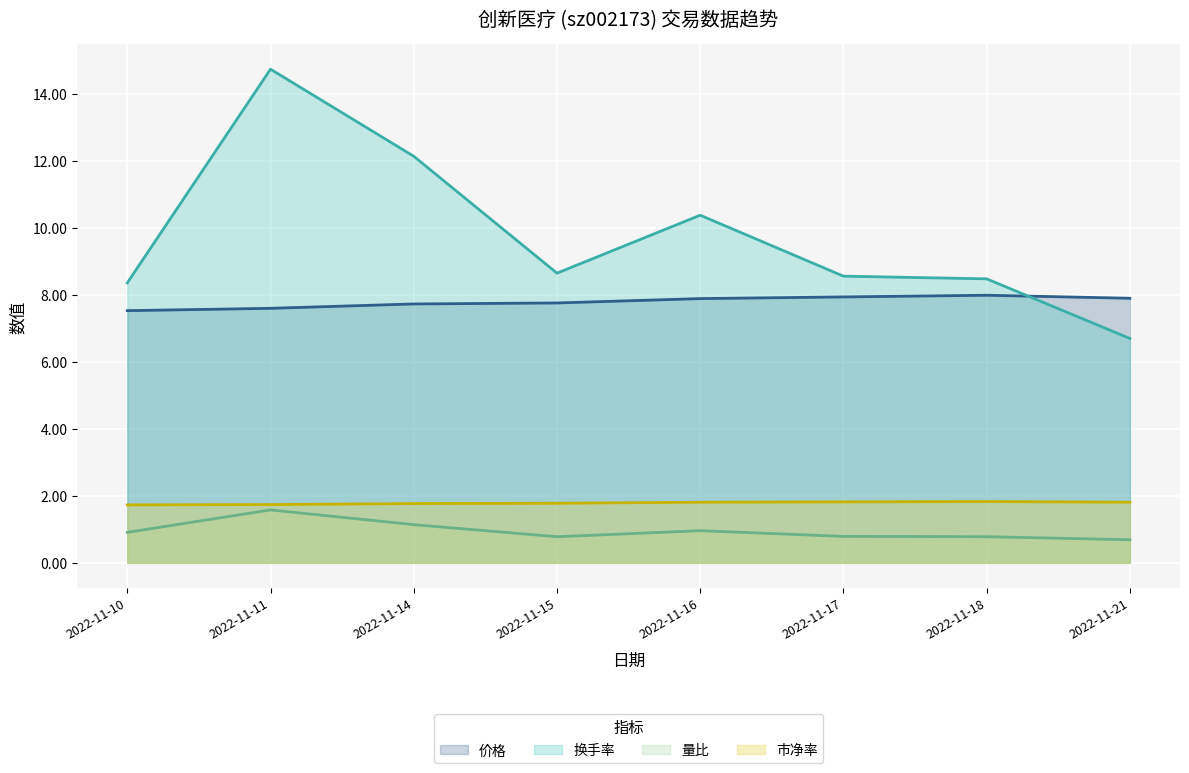

Count the 市净率 values in the range 1 to 2.

8